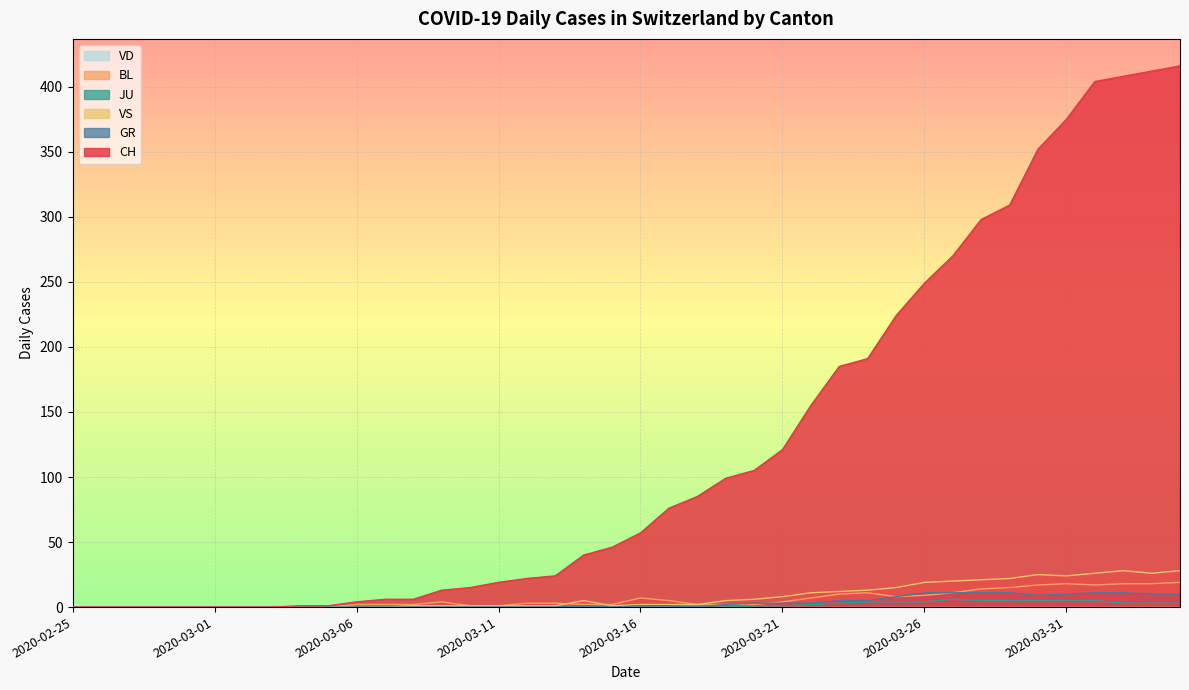

What is the difference between the VS values at 2020-03-06 and 2020-03-08?

1